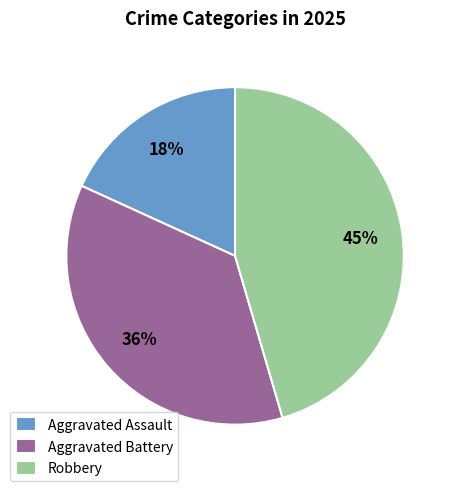

What is the largest slice in the pie chart?

Robbery